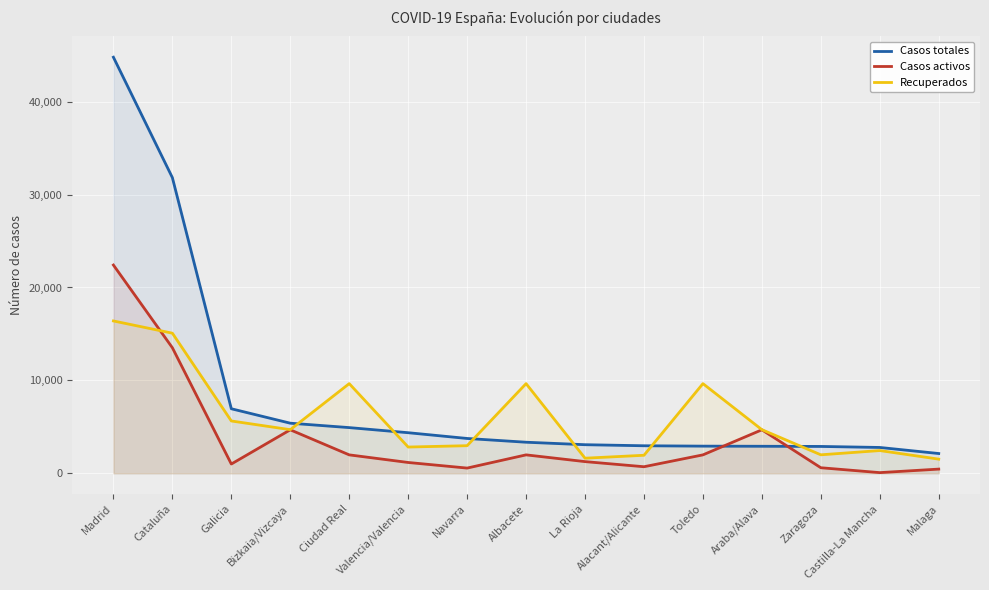

Is the value of Recuperados at Araba/Alava greater than the value of Casos activos at La Rioja?

Yes